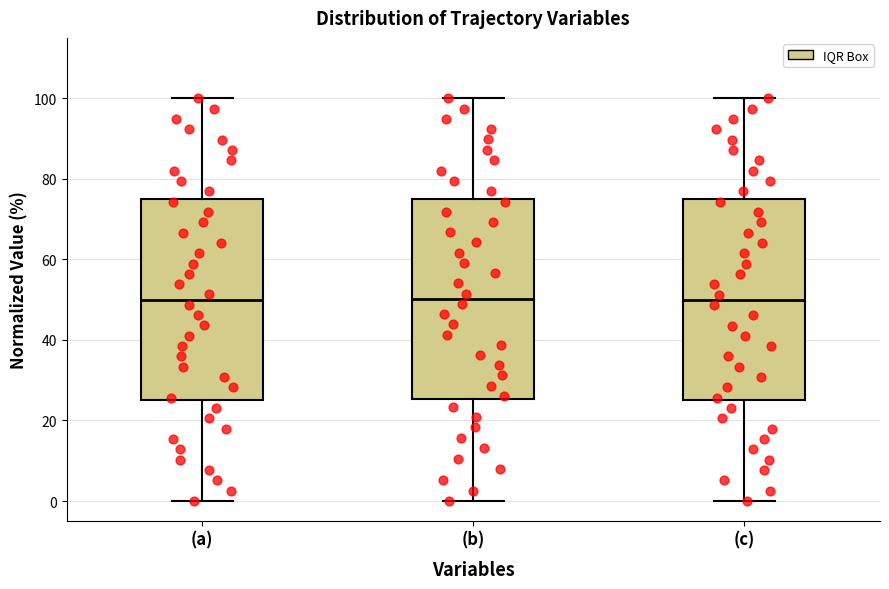

Reading left to right, transcribe this box plot: for each box, give where its median line is, the range the box spans, and where its two whiskers end, as read against the y-axis. The values are not printed on the chart, so give them approximately, as read against the axis.

(a): median 50, box 26 to 76, whiskers 0 to 100
(b): median 50, box 26 to 76, whiskers 0 to 100
(c): median 50, box 24 to 74, whiskers 0 to 100